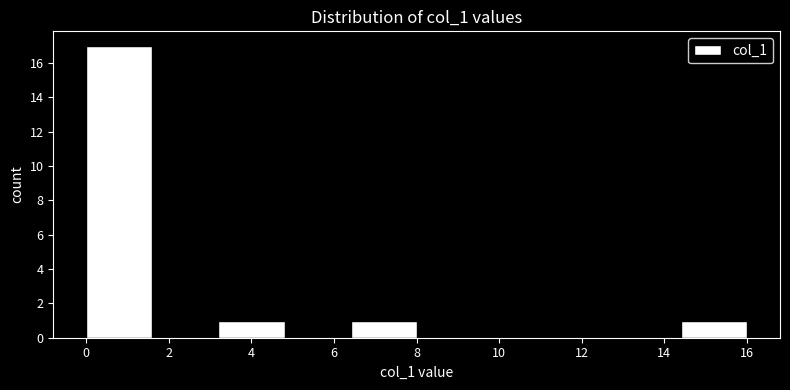

How tall is the bar that spans 0.0 to 1.6 on the x-axis? The values are not printed on the chart, so give them approximately, as read against the axis.

17